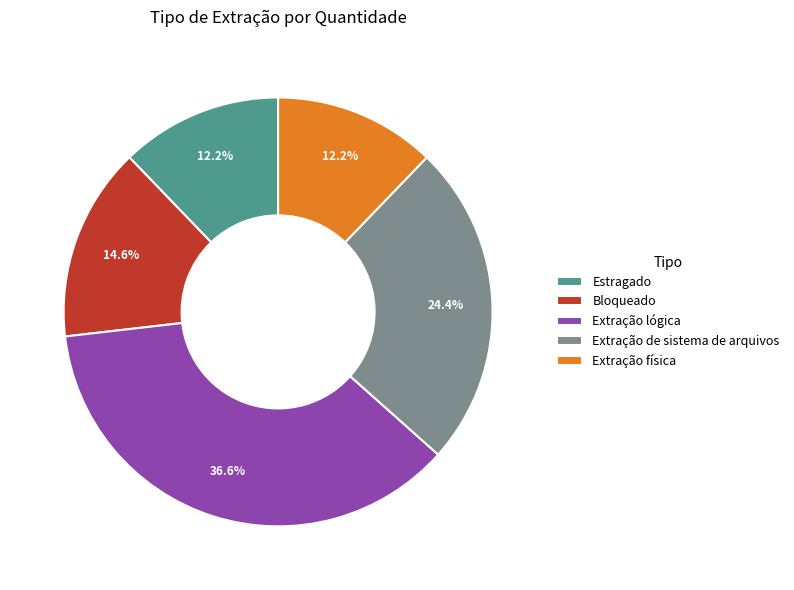

Between Extração de sistema de arquivos and Estragado, which is larger?

Extração de sistema de arquivos